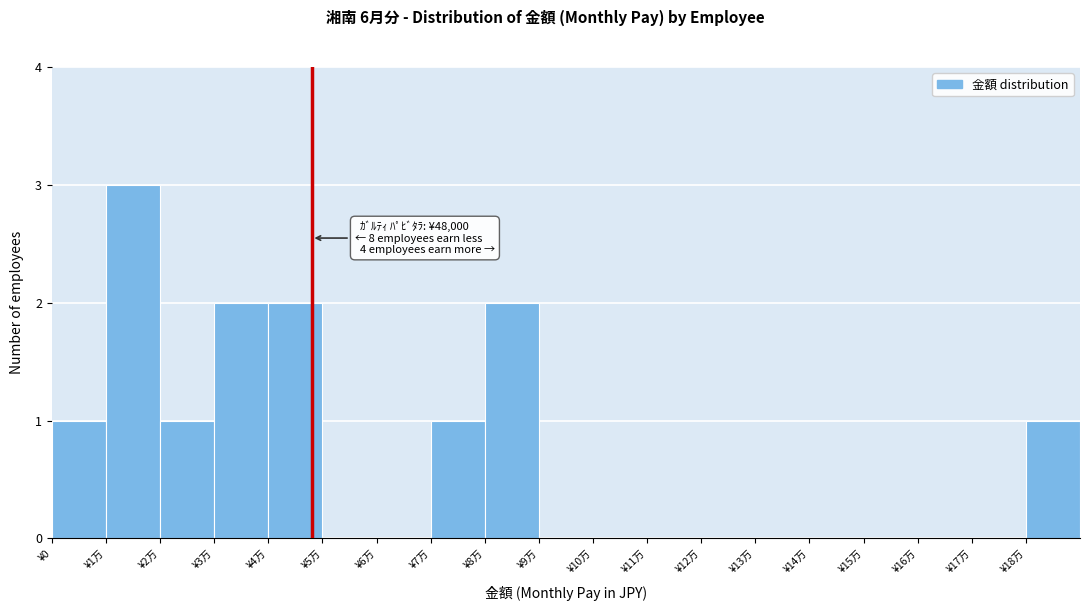

Reading right to left, transcribe all the data shown in this chart.

¥18万=1	¥17万=0	¥16万=0	¥15万=0	¥14万=0	¥13万=0	¥12万=0	¥11万=0	¥10万=0	¥9万=0	¥8万=2	¥7万=1	¥6万=0	¥5万=0	¥4万=2	¥3万=2	¥2万=1	¥1万=3	¥0=1